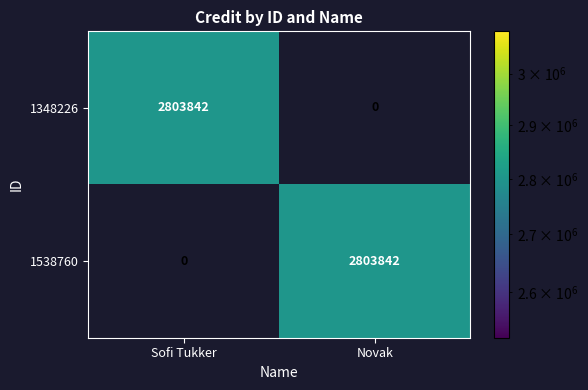

What is the difference between the highest and lowest values at Sofi Tukker?

2803842